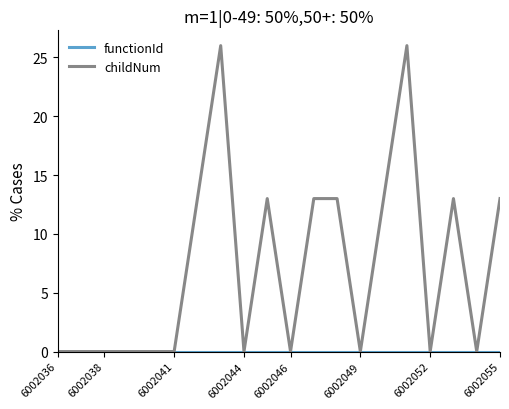

The value of childNum at 6002044 is 0. True or false?

True